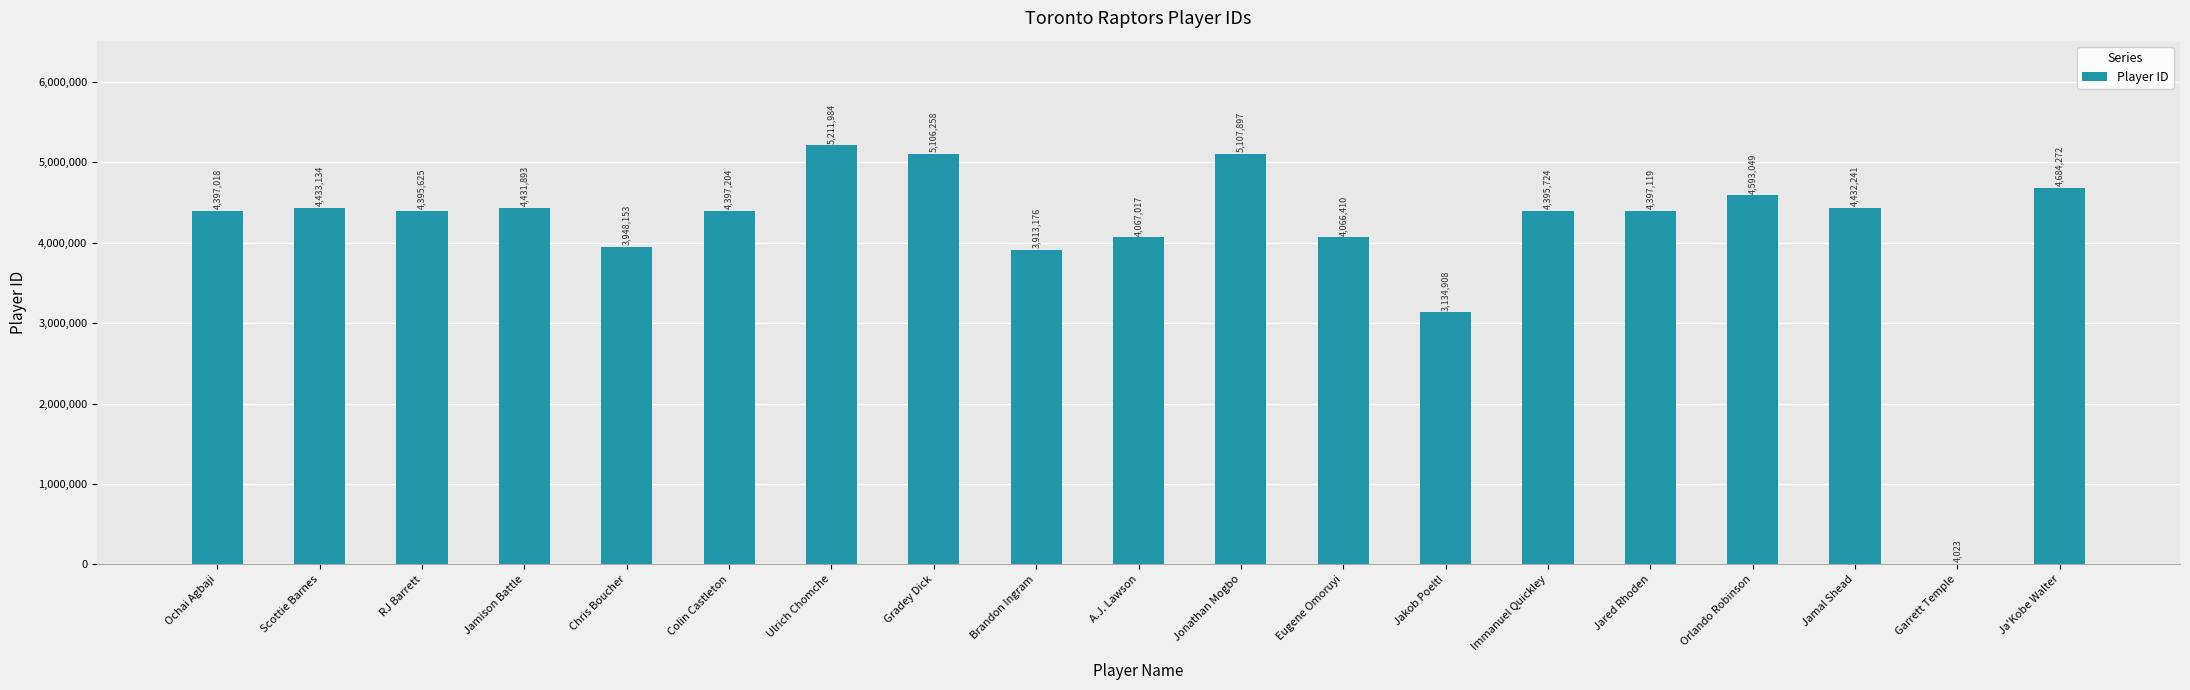

What is the sum of all values?

79117105